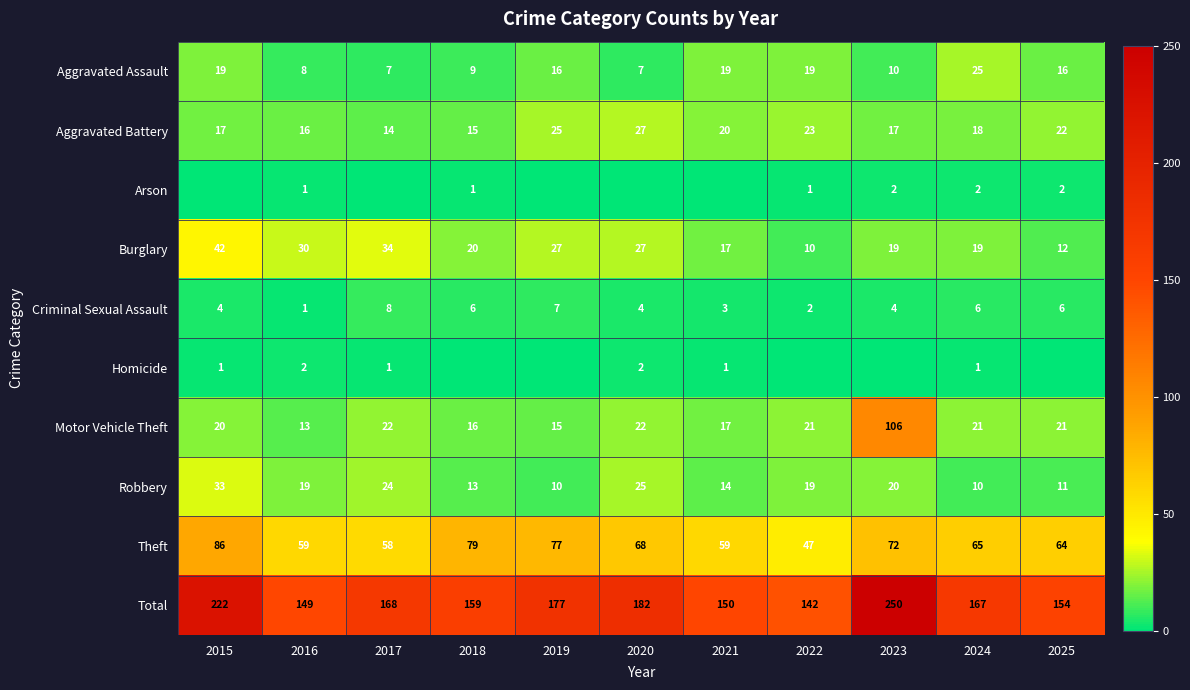

What is the difference between the second highest and minimum values in the Burglary series?

24